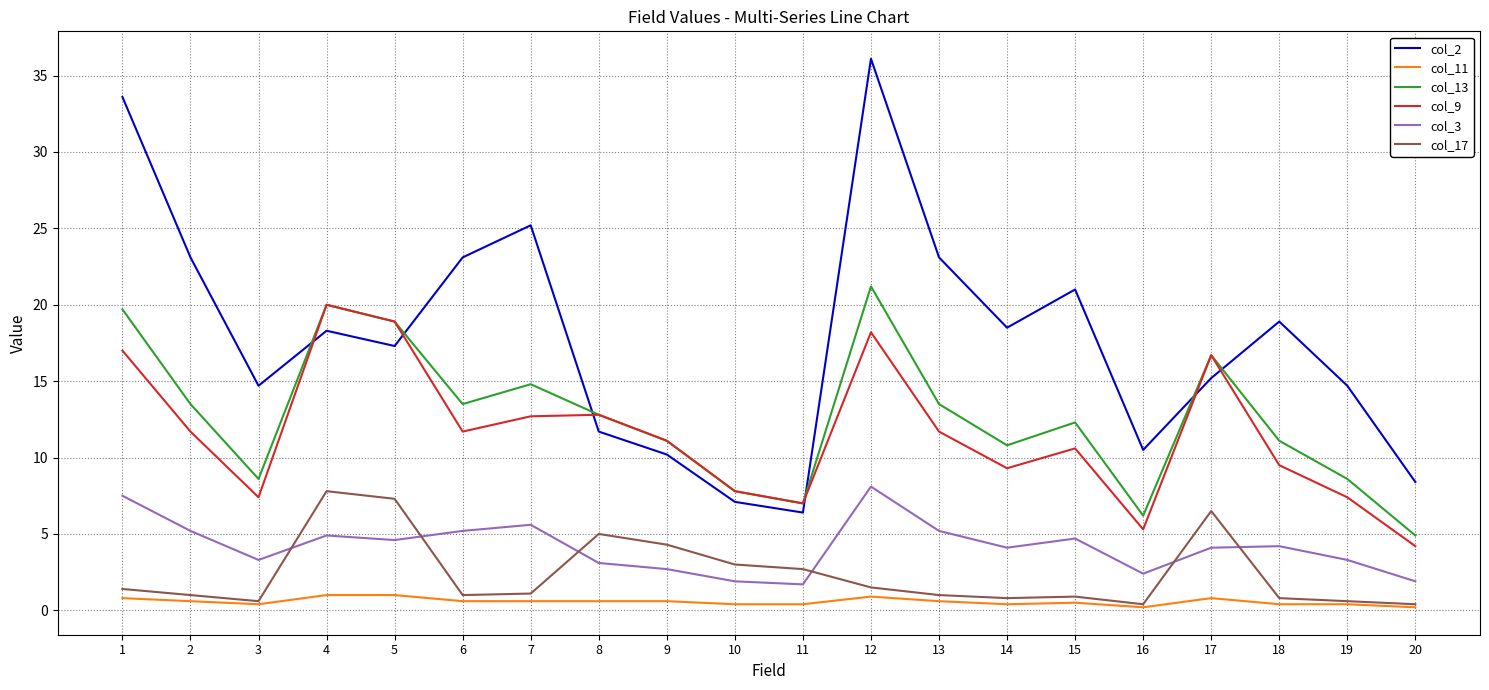

True or false: col_9 and col_3 cross at least once.

False